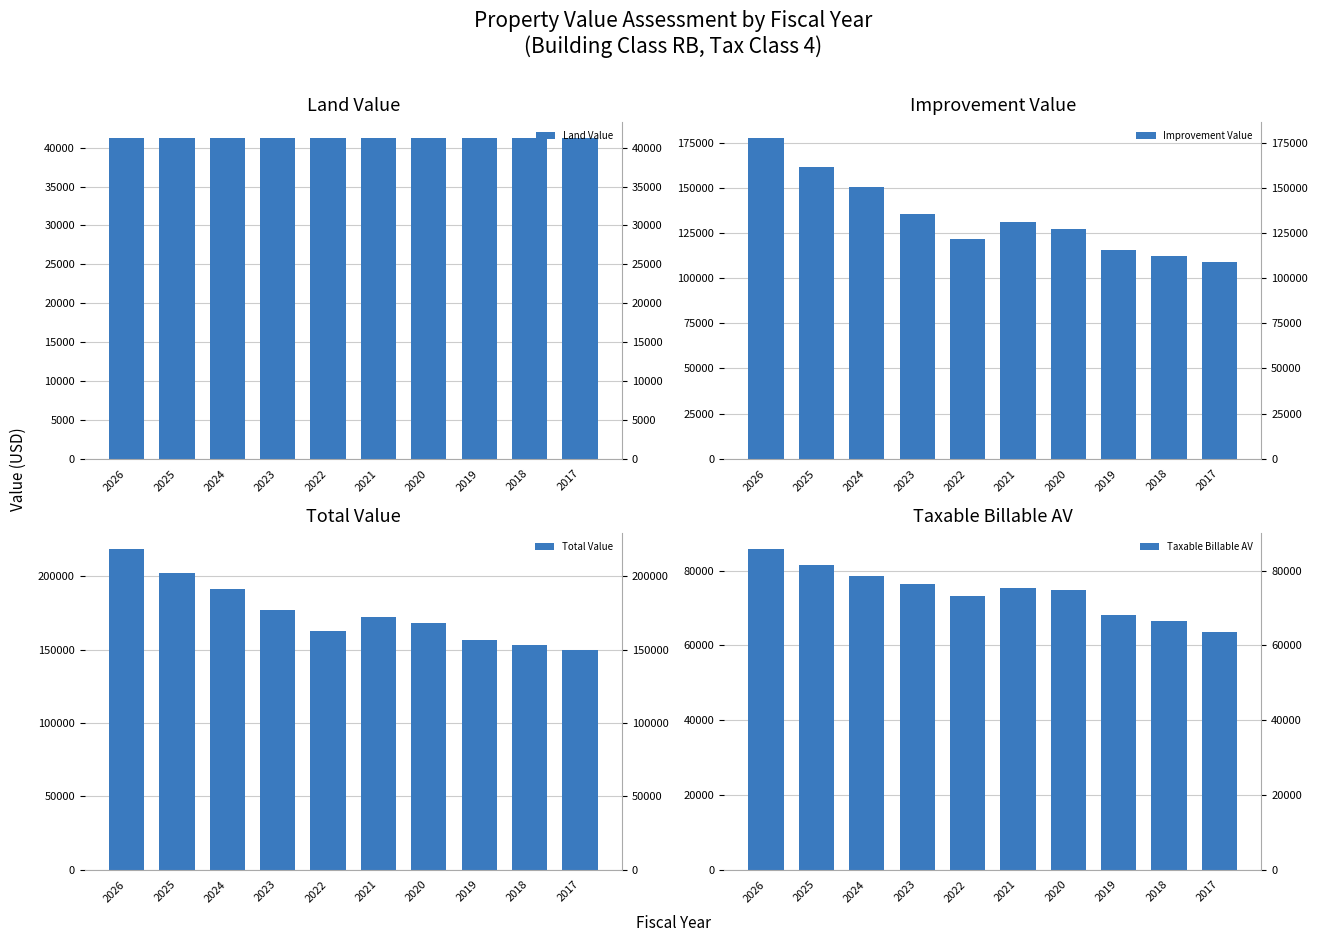

Which series has the largest total across all categories?

Total Value